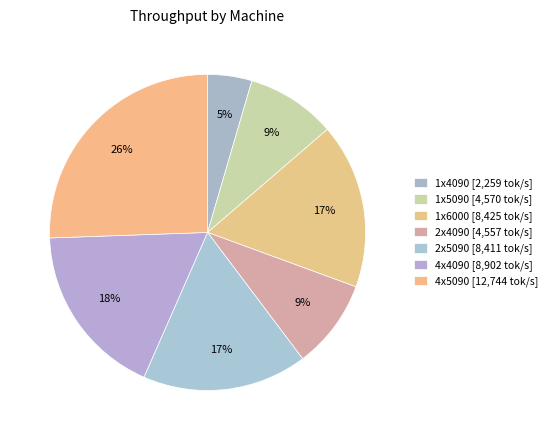

How many slices are in this pie chart?

7